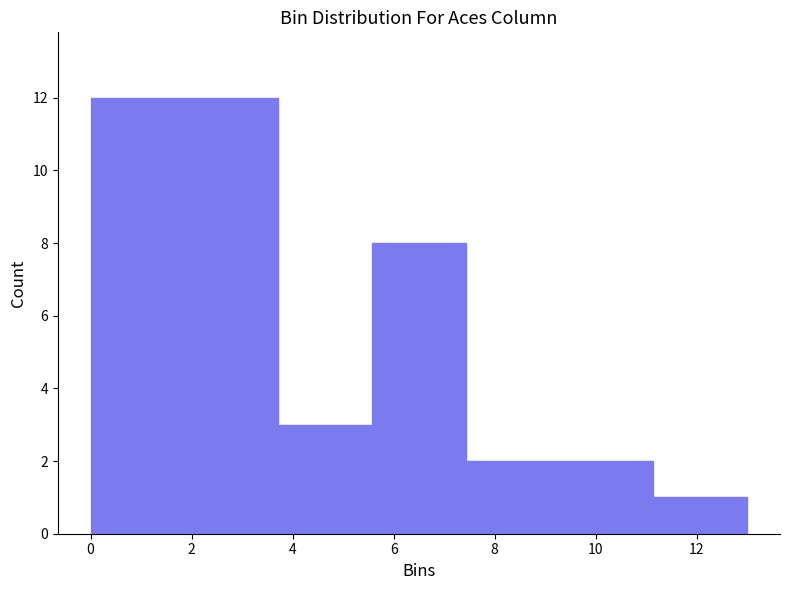

How tall is the bar that spans 1.8 to 3.8 on the x-axis? Neither the bar edges nor the heights are printed on the chart, so give them approximately, as read against the axes.

12